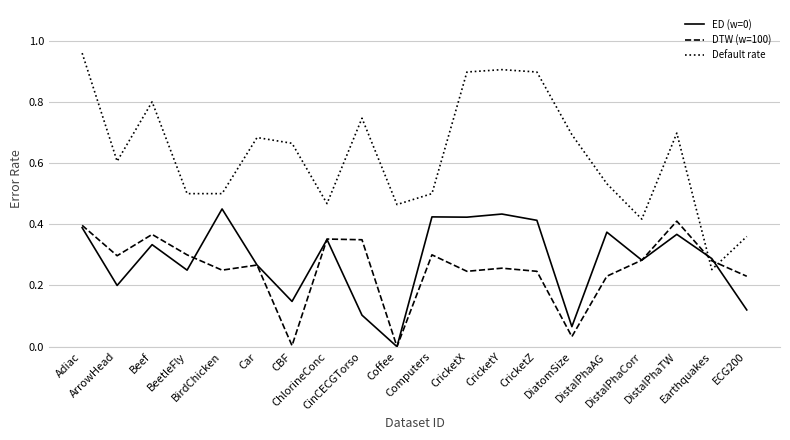

True or false: DTW (w=100) and Default rate intersect in this chart.

True